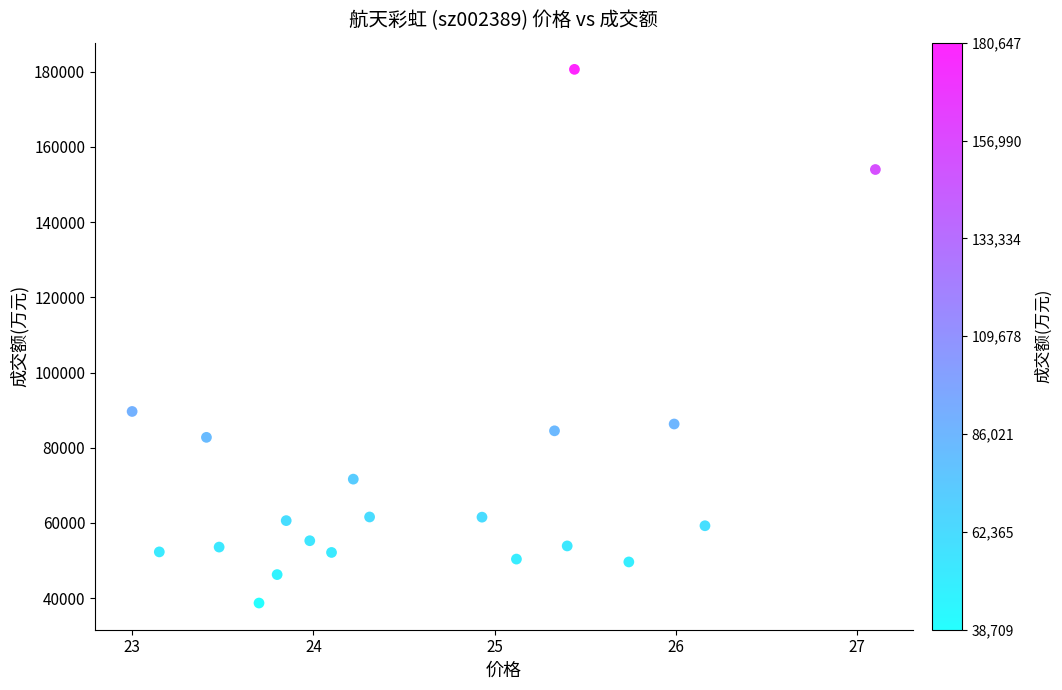

What Y value in the scatter plot is closest to 109678?

89660